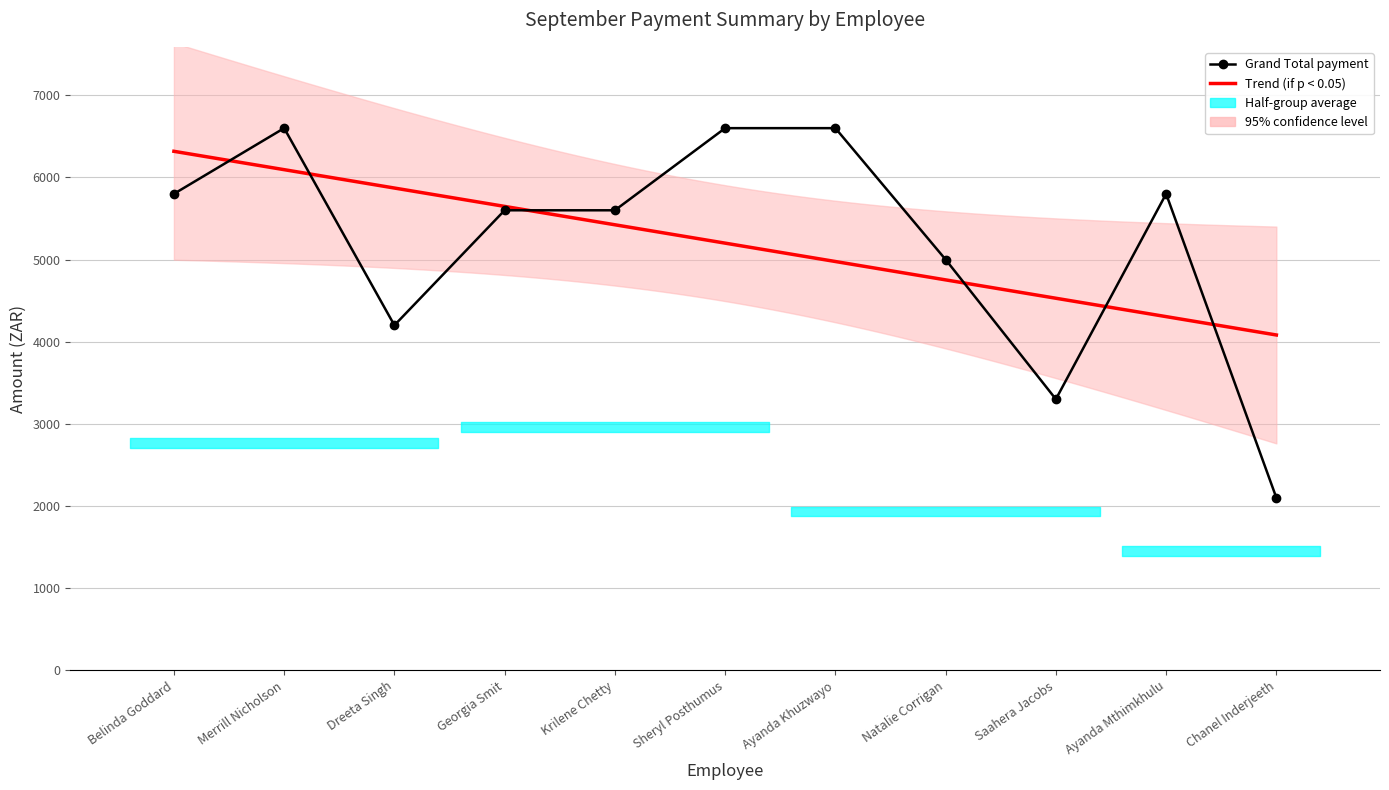

Where is the first local maximum for UIF Advance?

Merrill Nicholson